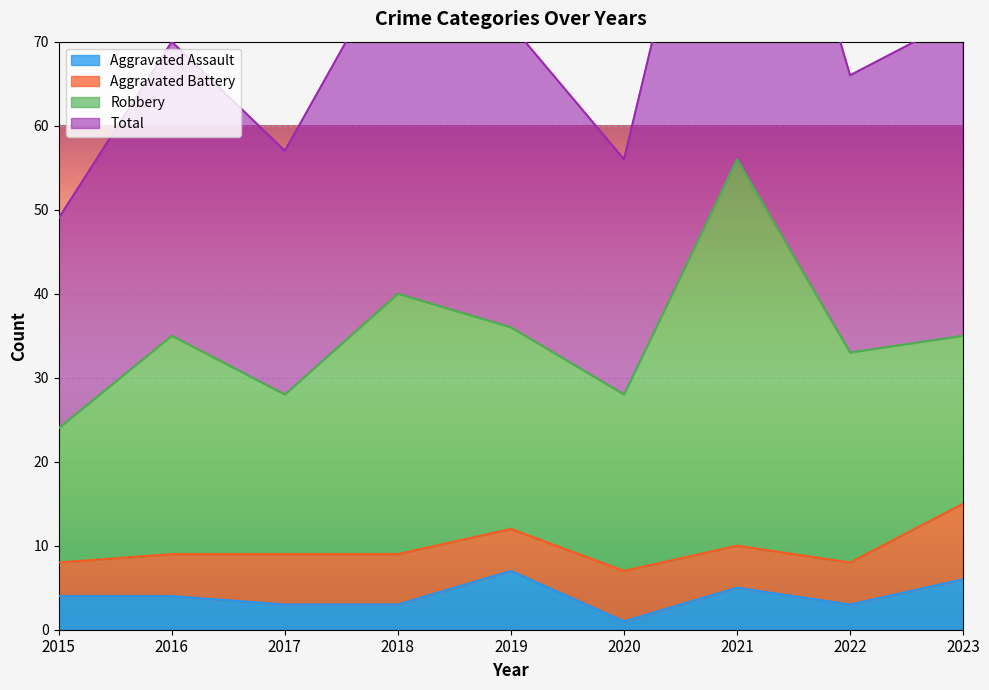

What is the average value of the Aggravated Assault series?

4